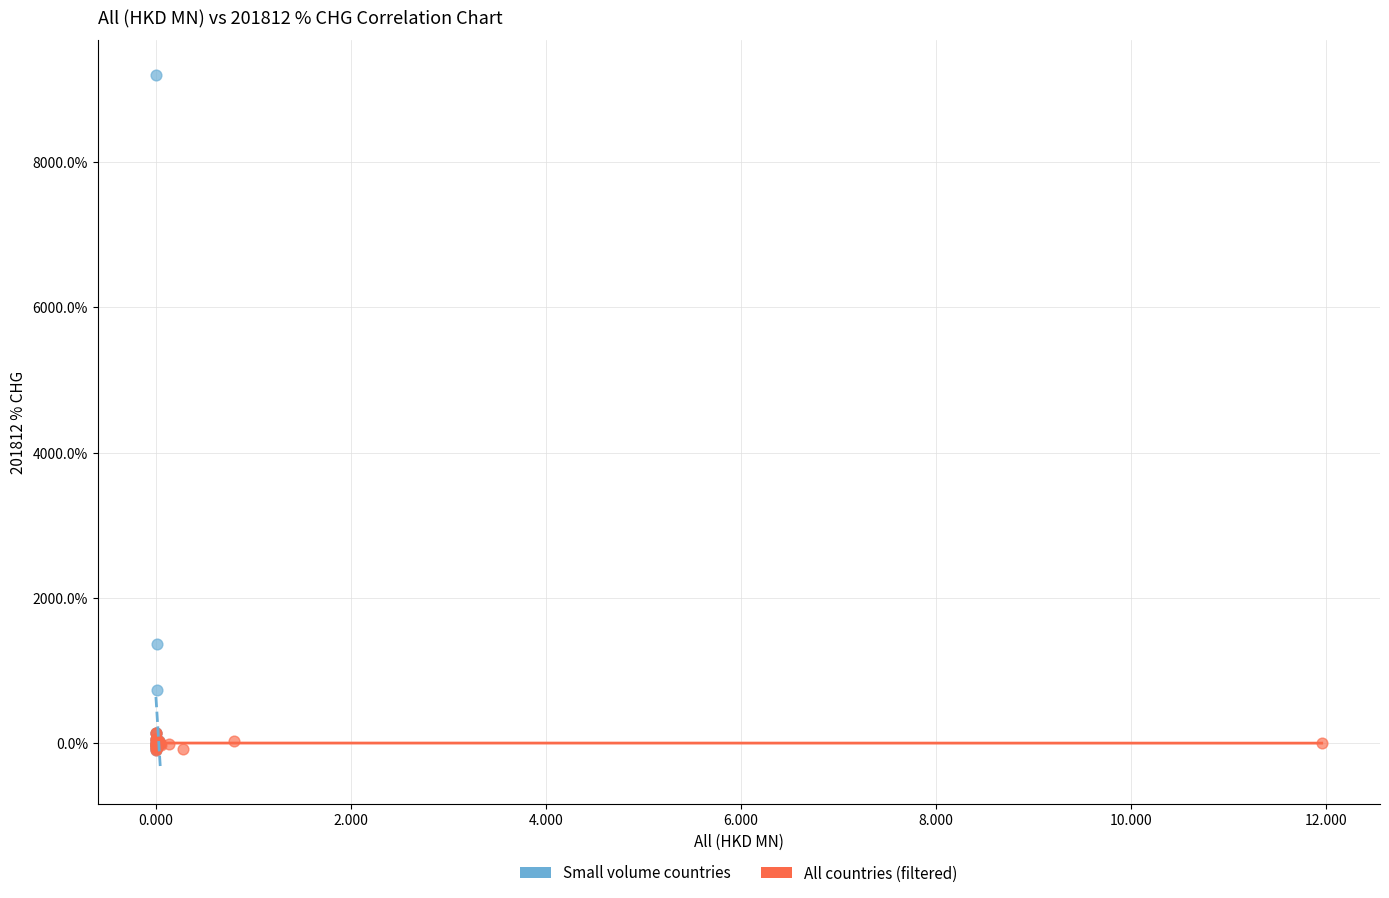

Which series has the widest spread of Y values?

Small volume countries